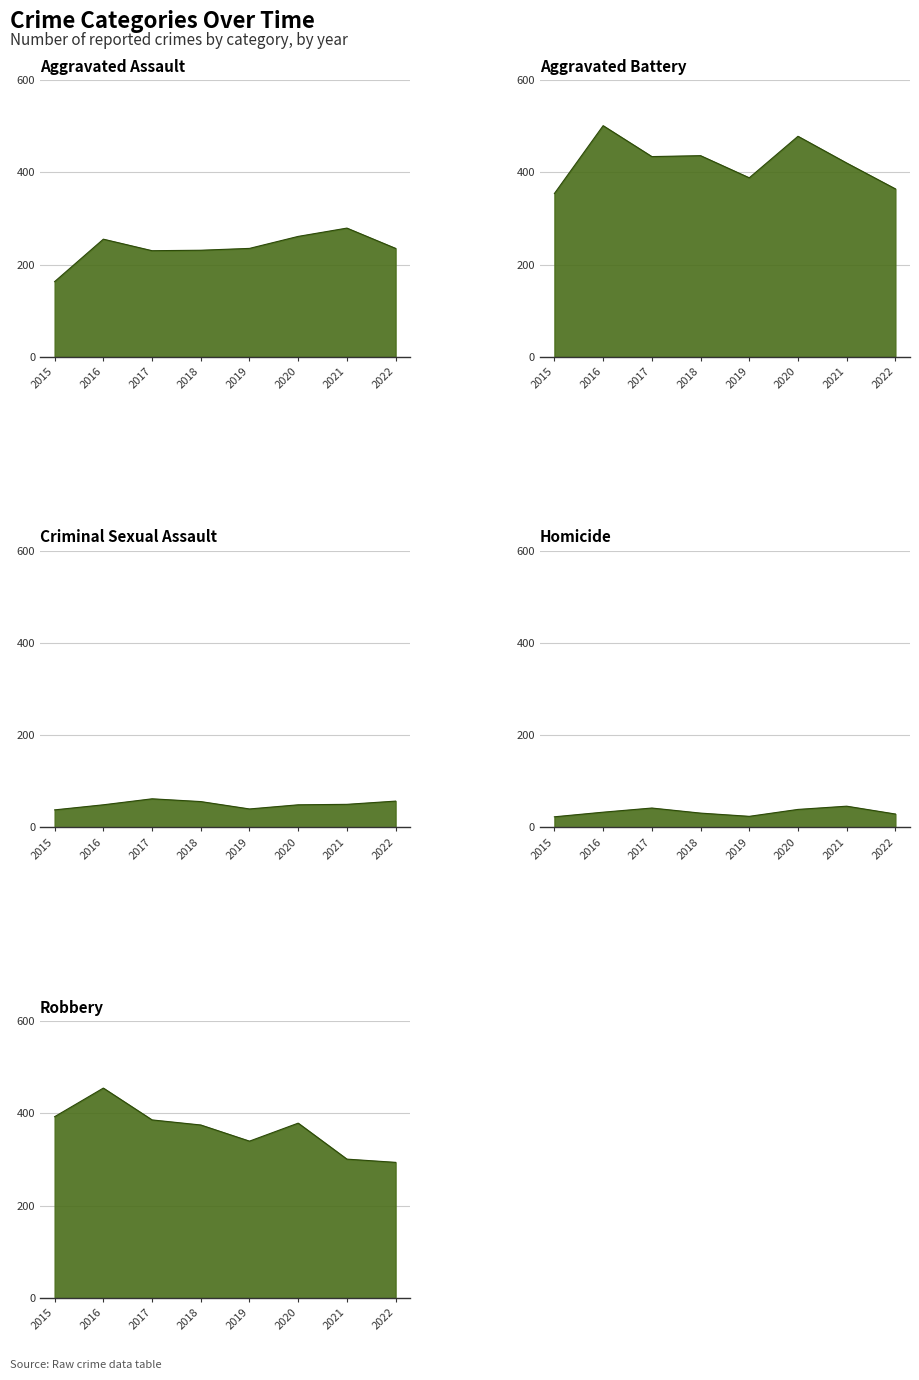

What is the sum of all Robbery values?

2923